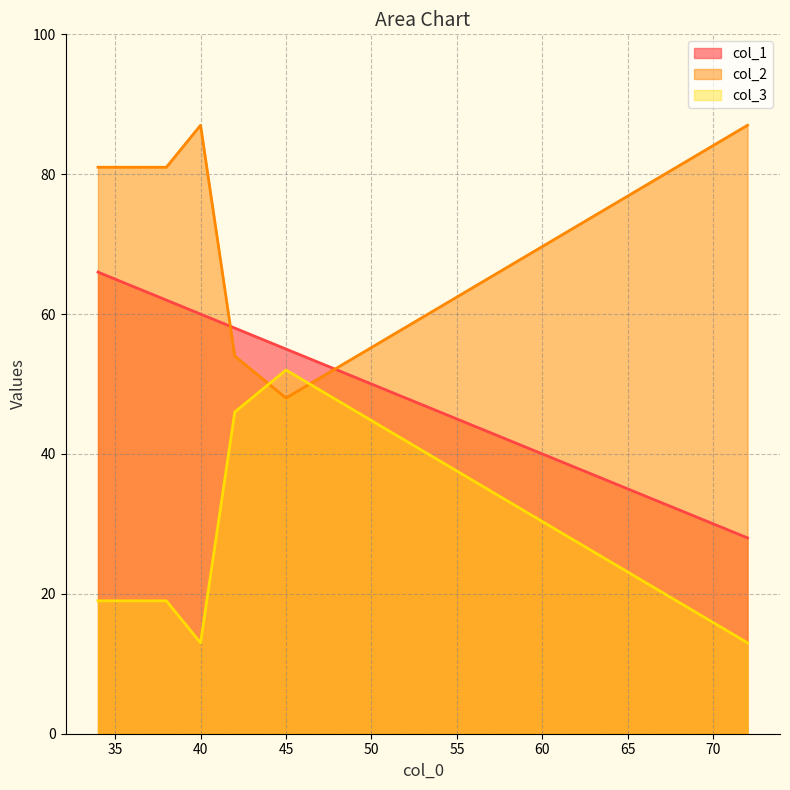

How many data points in col_3 are less than 19?

2